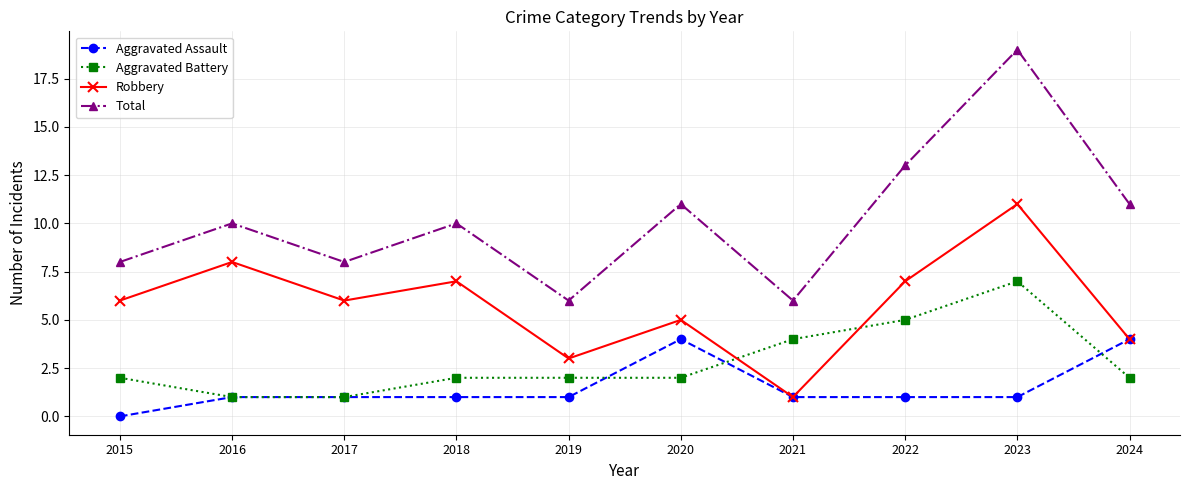

Which series has the widest spread of values?

Total